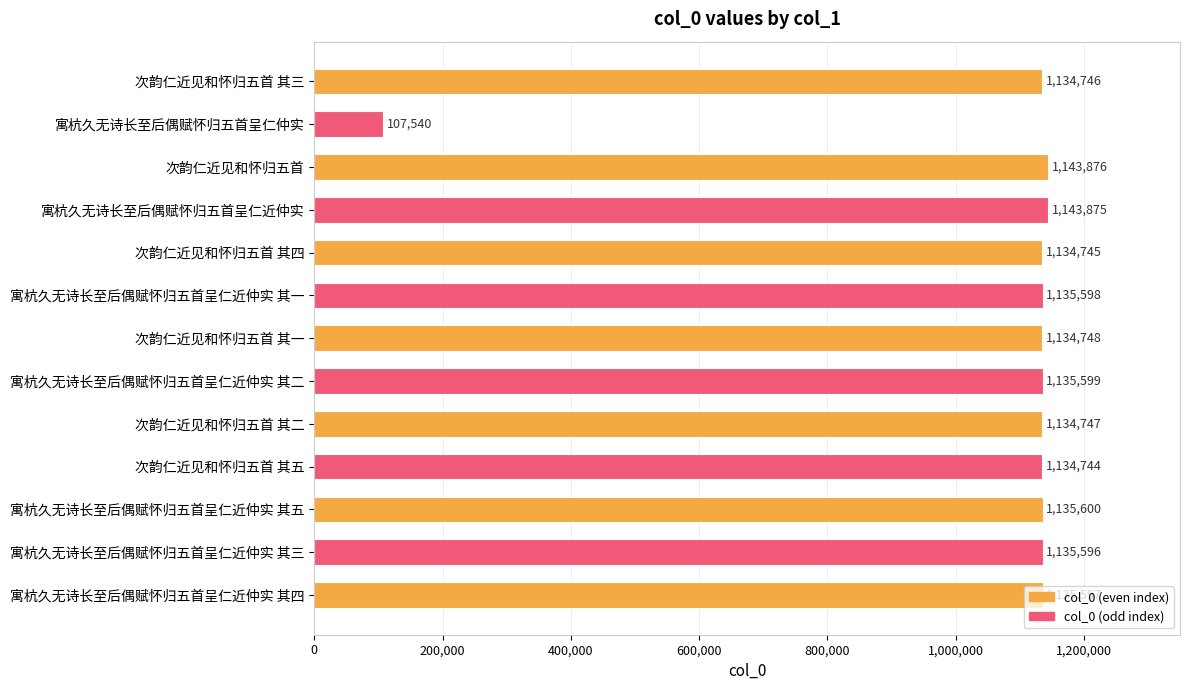

The chart shows a value of 2040473 at 次韵仁近见和怀归五首 其二. True or false?

False